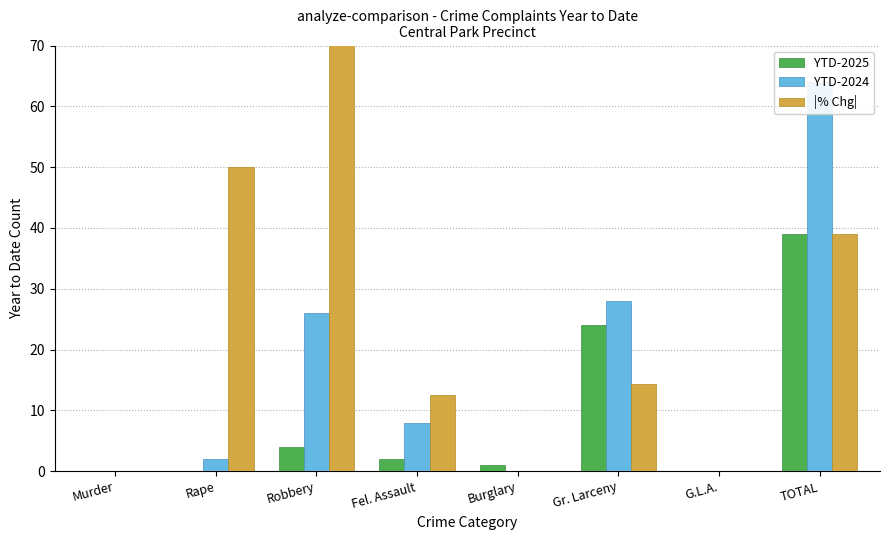

Reading left to right, what are all the values shown in this chart?

YTD-2025: Murder=0.0	Rape=0.0	Robbery=4.0	Fel. Assault=2.0	Burglary=1.0	Gr. Larceny=24.0	G.L.A.=0.0	TOTAL=39.0
YTD-2024: Murder=0.0	Rape=2.0	Robbery=26.0	Fel. Assault=8.0	Burglary=0.0	Gr. Larceny=28.0	G.L.A.=0.0	TOTAL=64.0
|% Chg|: Murder=0.0	Rape=50.0	Robbery=84.6	Fel. Assault=12.5	Burglary=0.0	Gr. Larceny=14.3	G.L.A.=0.0	TOTAL=39.1